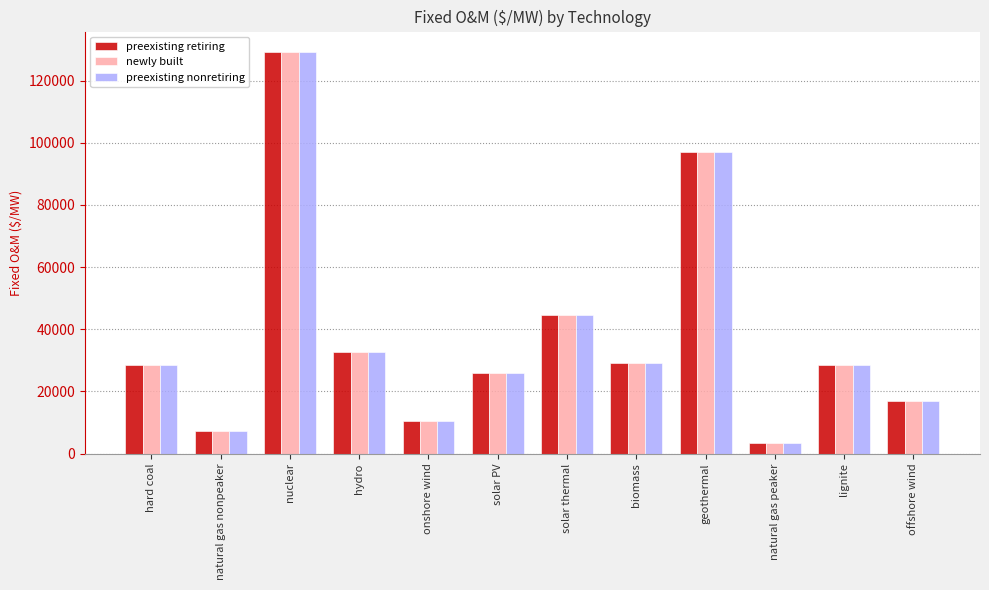

Is it true that preexisting retiring equals 29071.7 at biomass?

True